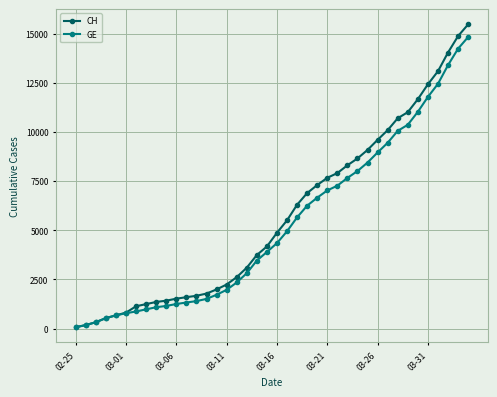

Which series has the largest range (max minus min)?

CH